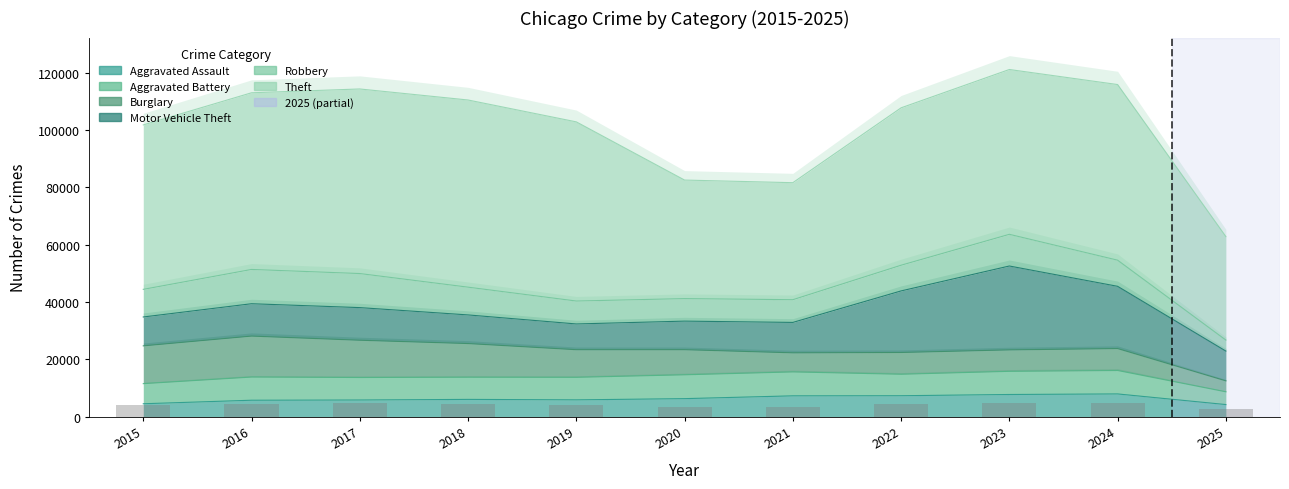

What is the difference between the second highest and second lowest values in the Theft series?

23565